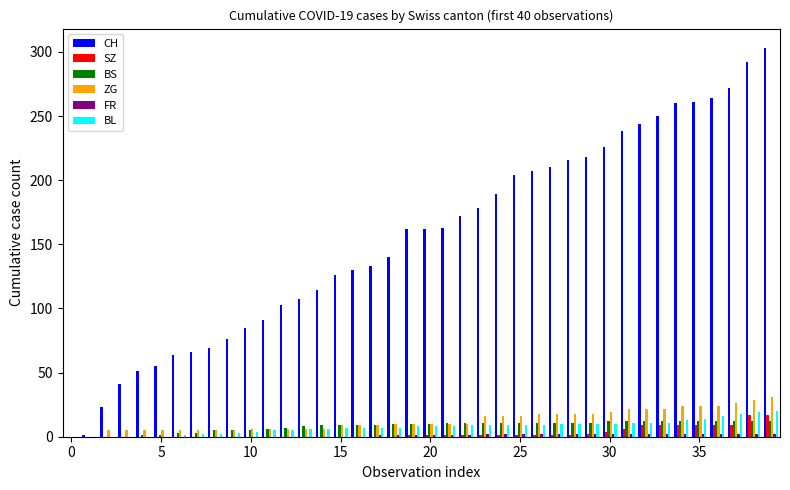

How many categories are shown in the chart?

40